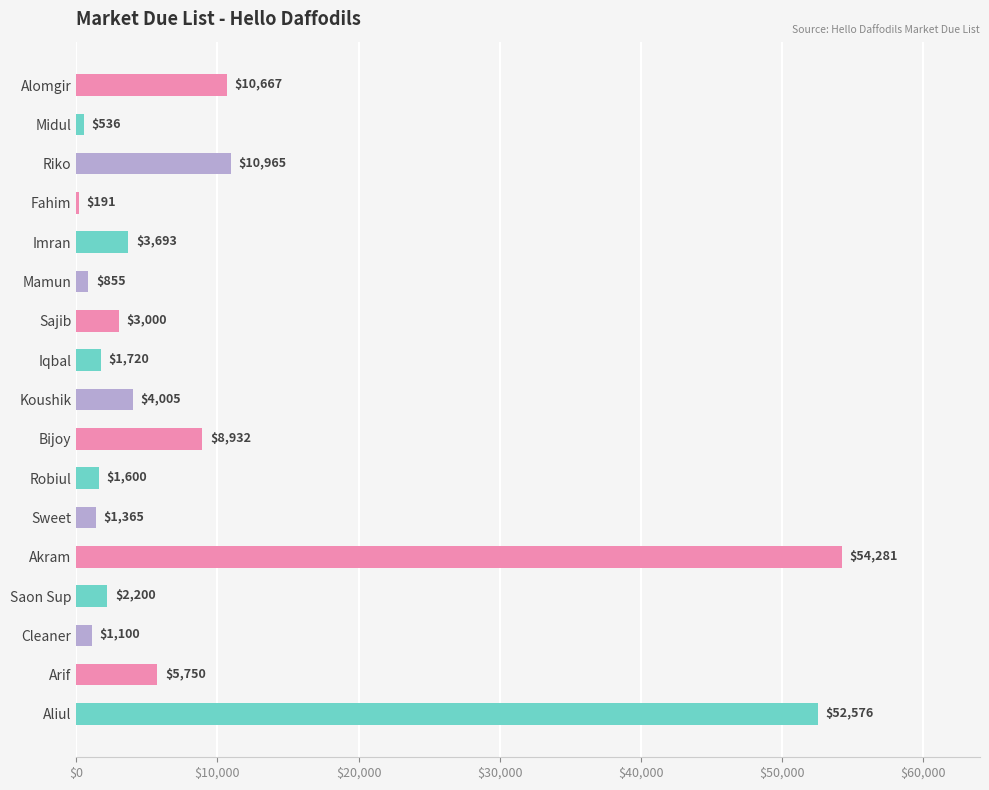

The value at Mamun is 855. True or false?

True